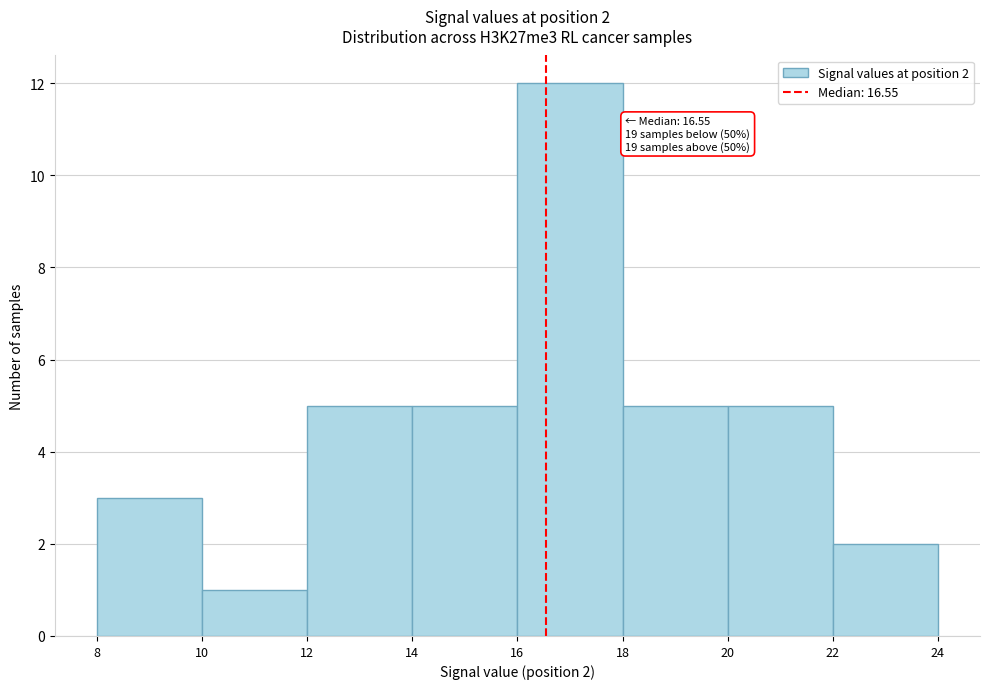

Over which range of the x-axis is the bar tallest?

16 to 18